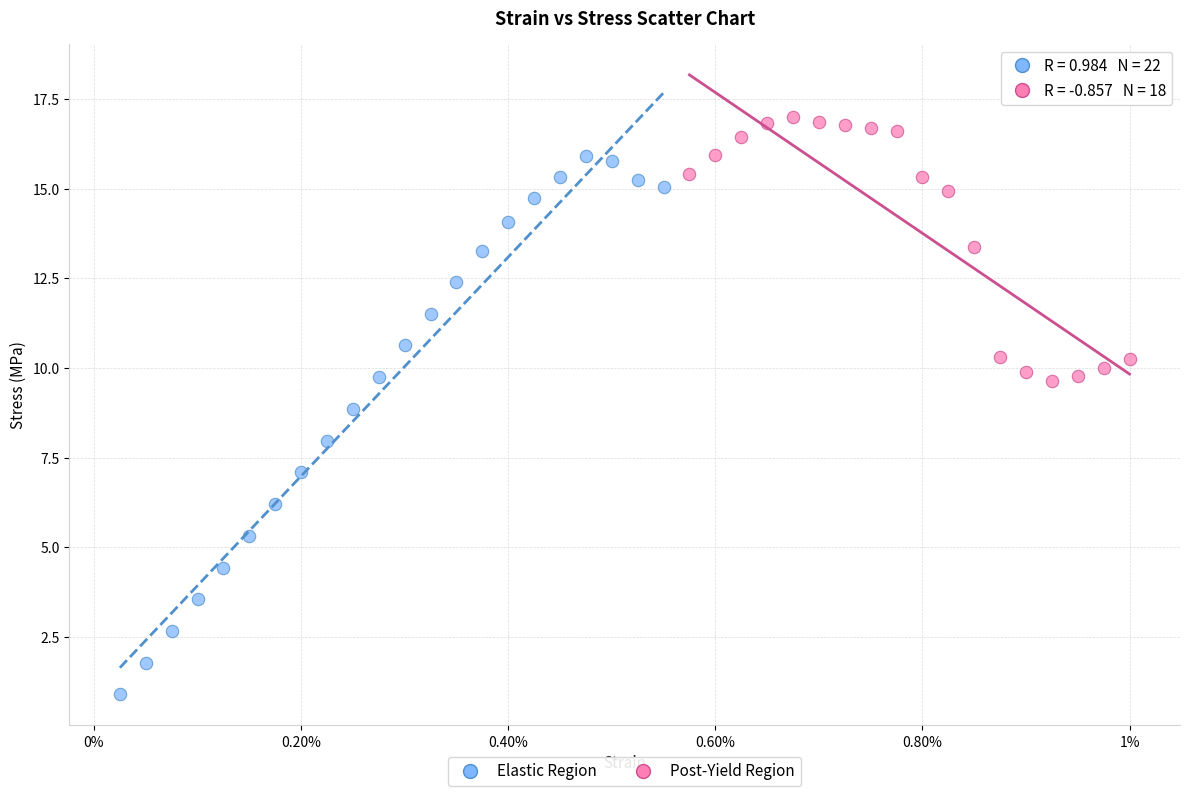

Which series contains the lowest Y value?

Elastic Region